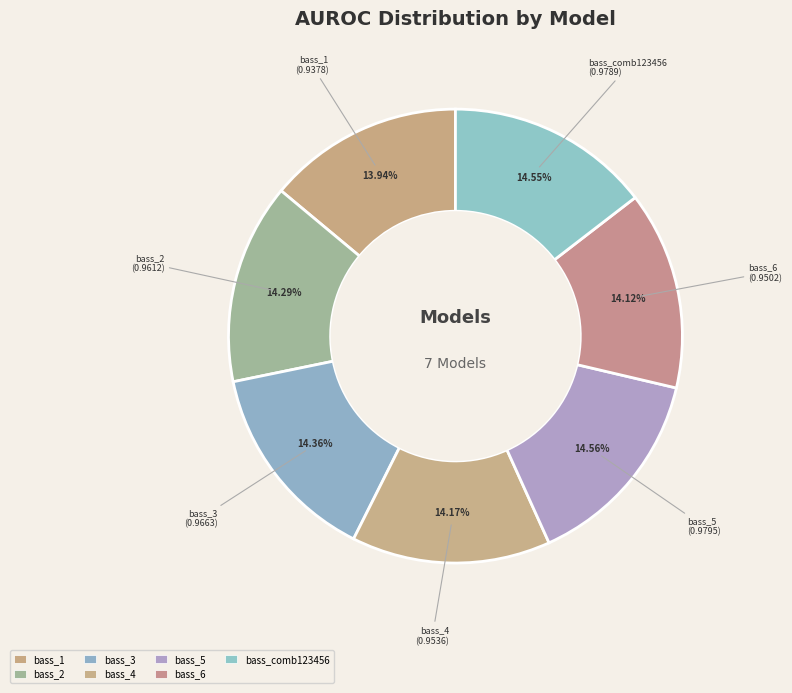

Is the sum of bass_comb123456 and bass_6 greater than half?

No